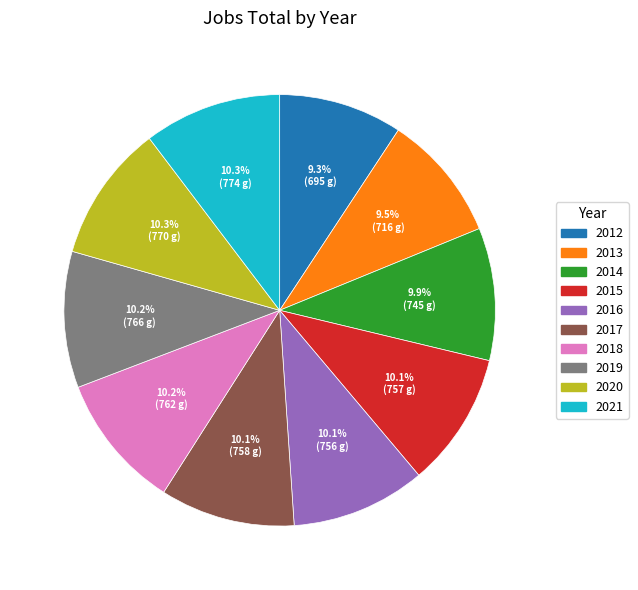

Count the number of slices in the pie.

10